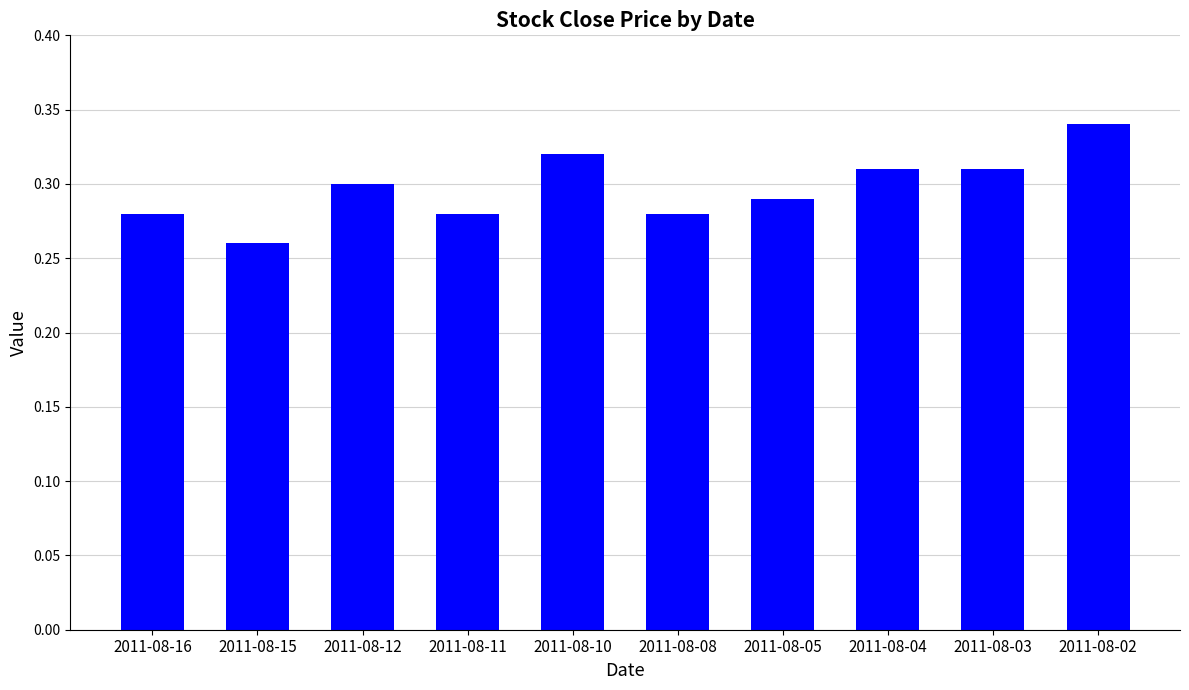

The value at 2011-08-05 is 0.1. True or false?

False